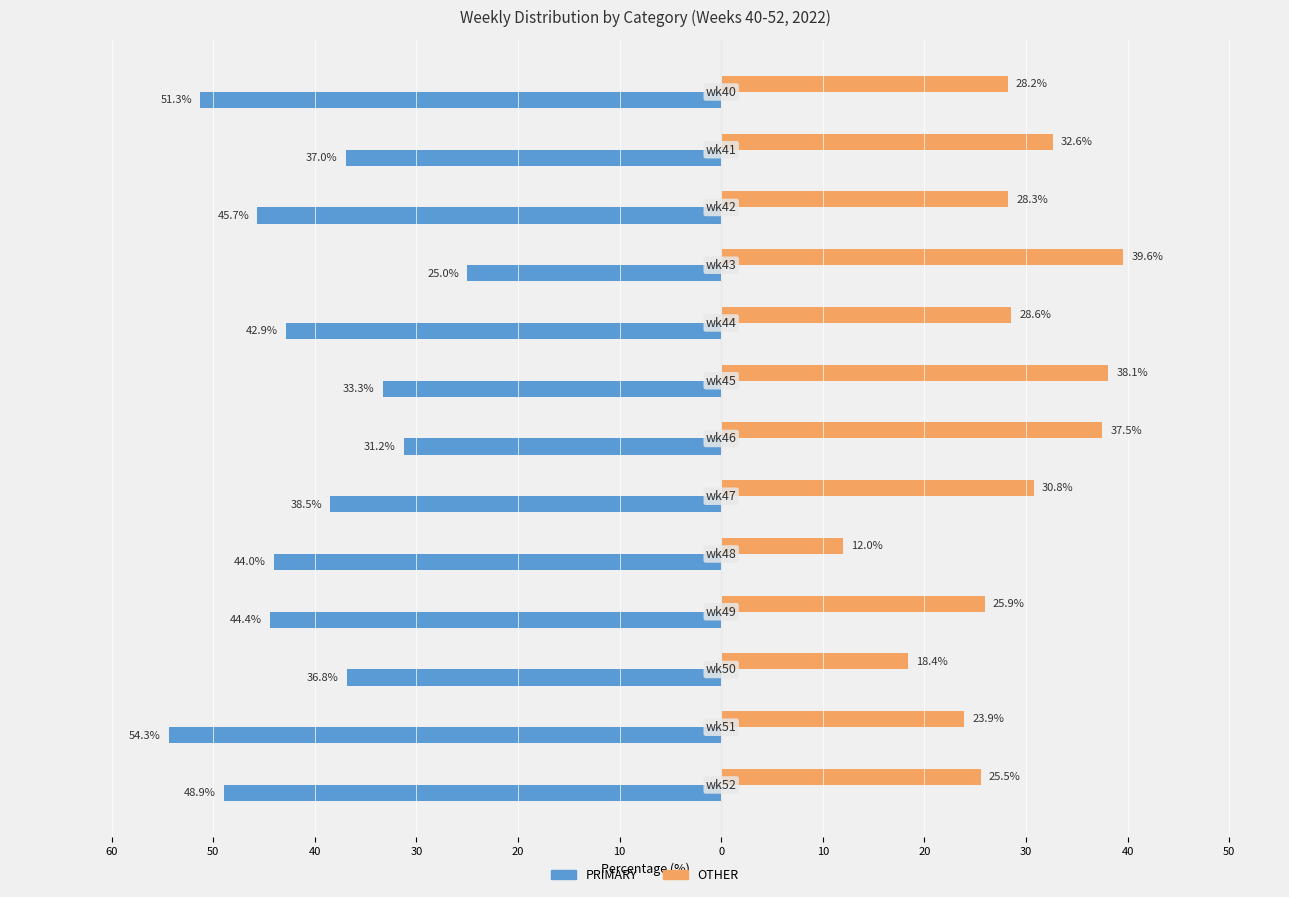

What is the label of the 6th bar from the right?

10